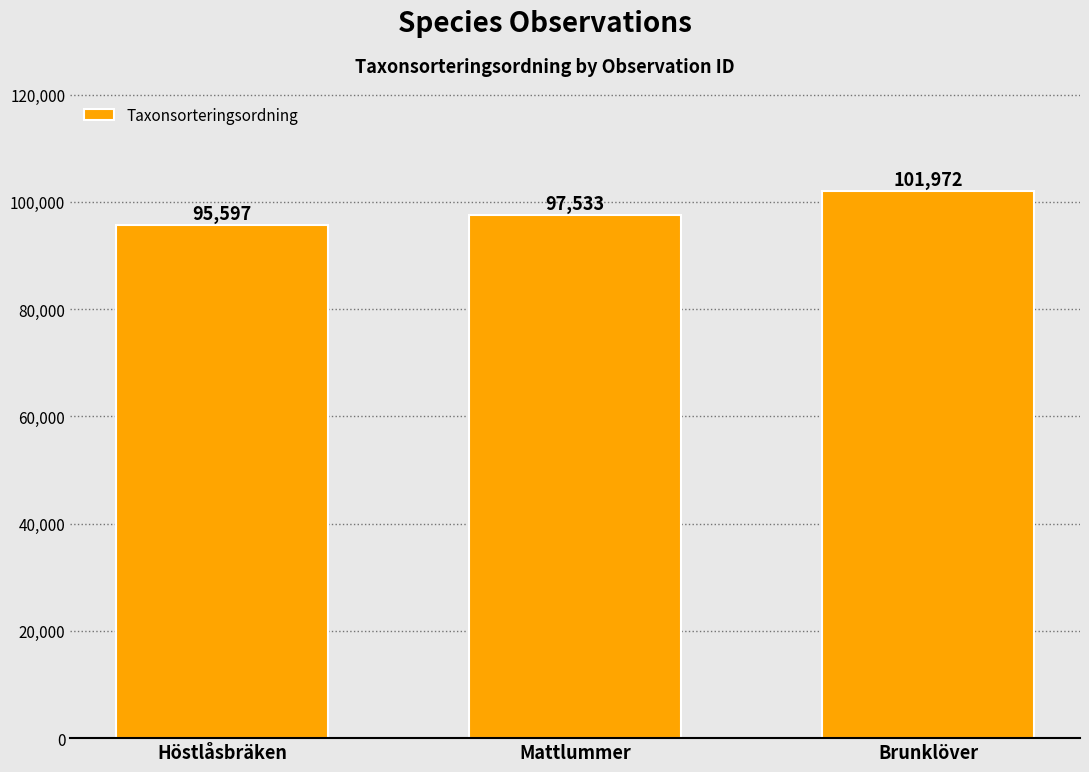

The chart shows a value of 97533 at Mattlummer. True or false?

True